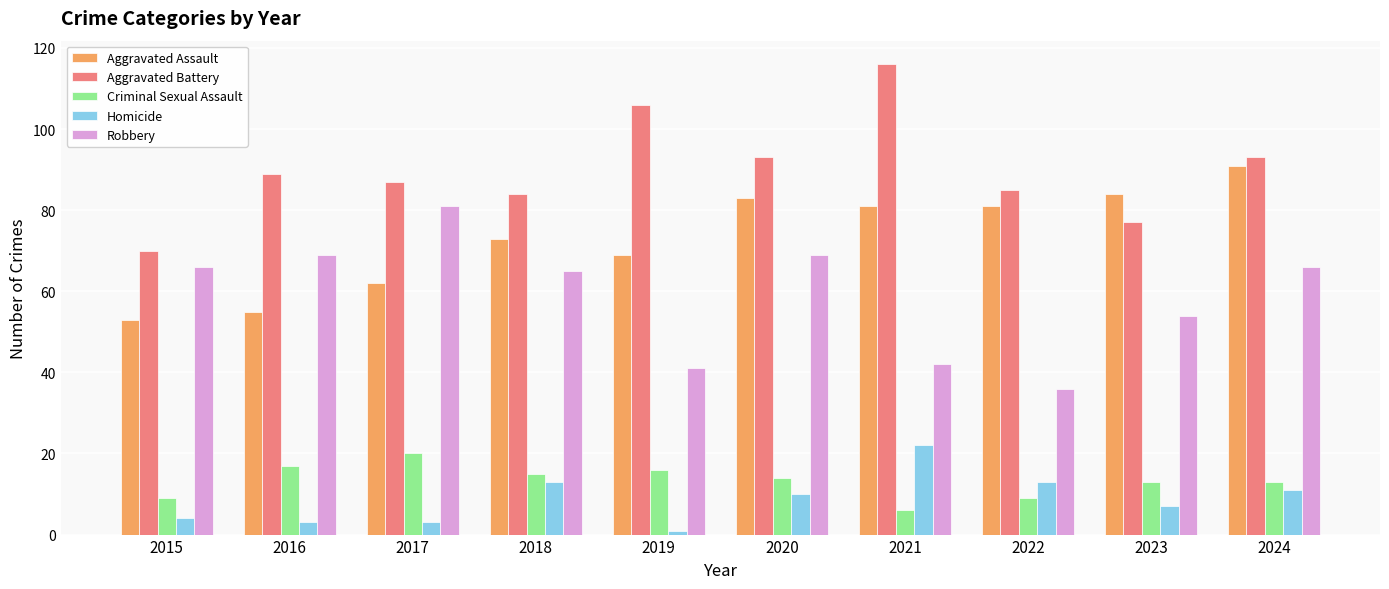

Is it true that Homicide equals 4 at 2015?

True